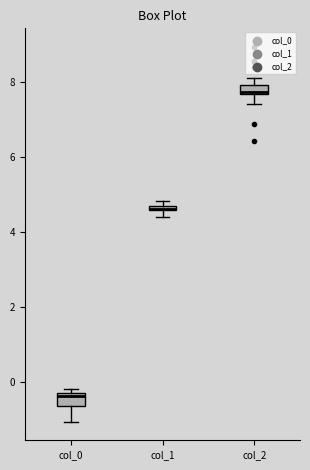

Where is the upper edge of the box for col_2 on the y-axis? The values are not printed on the chart, so give them approximately, as read against the axis.

7.8